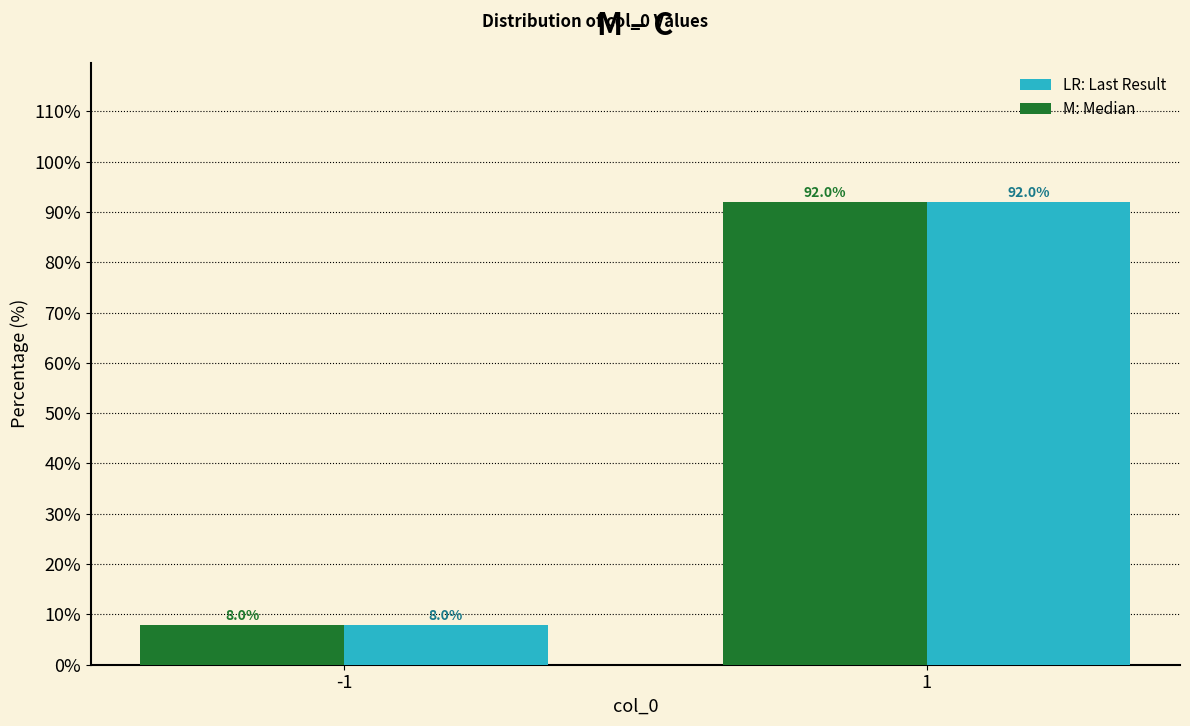

What is the minimum value shown in the chart?

8.0